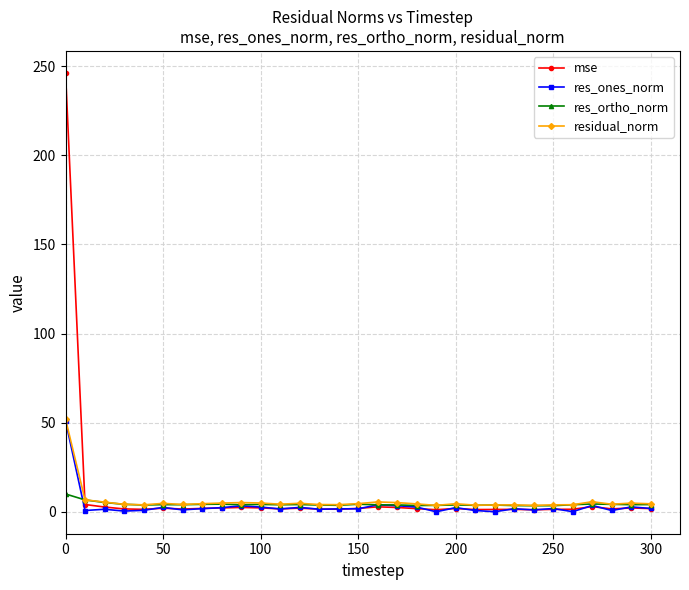

True or false: residual_norm has more than 2 interior local peaks.

True